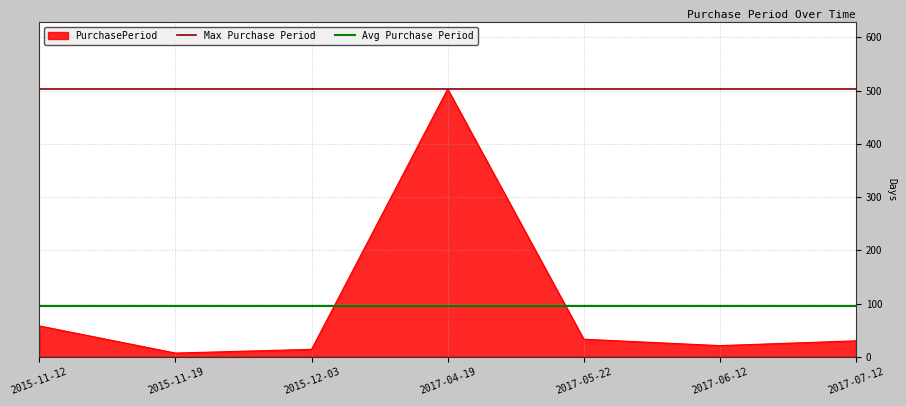

At which label does PurchasePeriod reach its peak?

2017-04-19